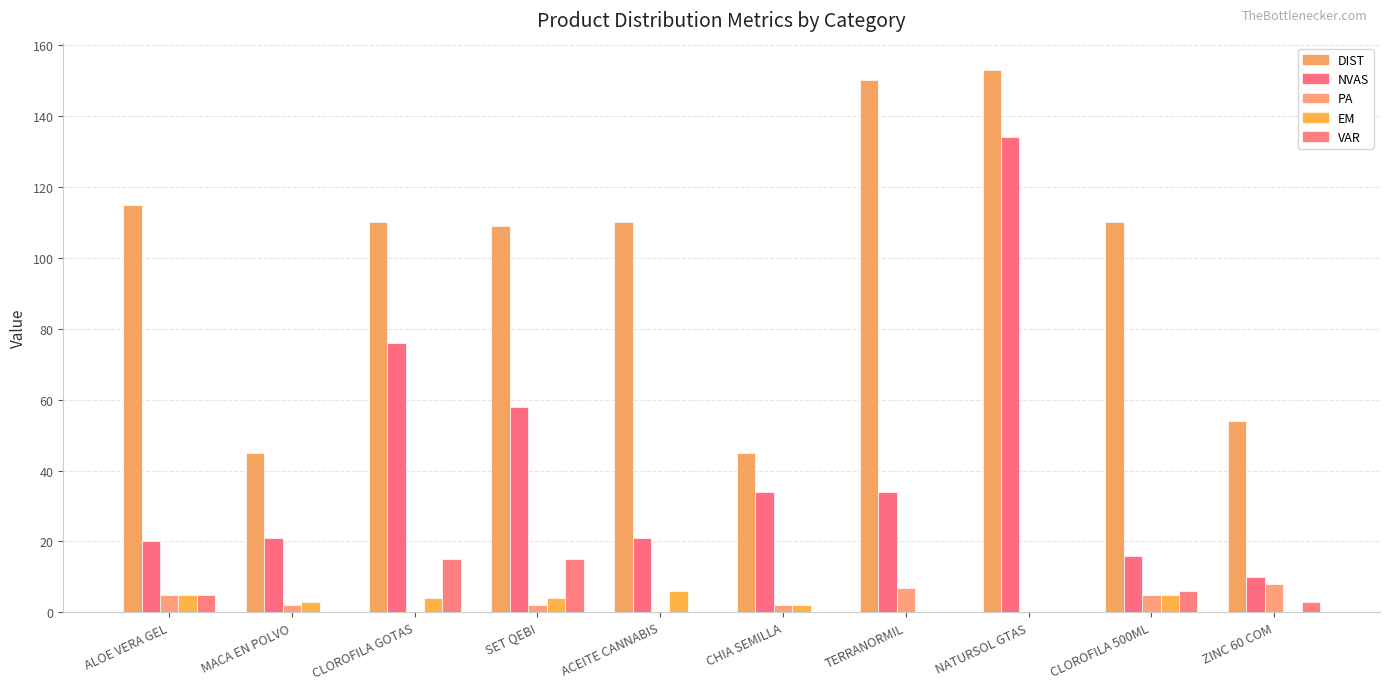

List the series in order of their peak value, lowest first.

EM, PA, VAR, NVAS, DIST